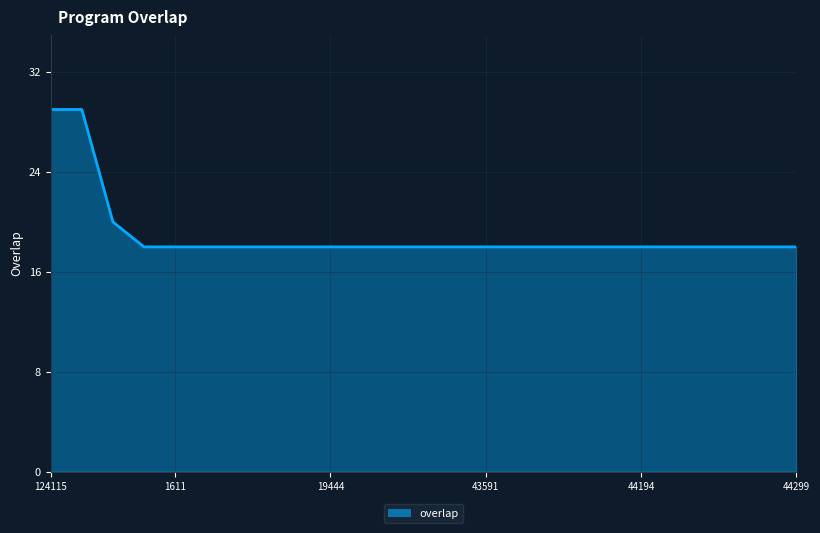

What is the smallest value displayed?

18